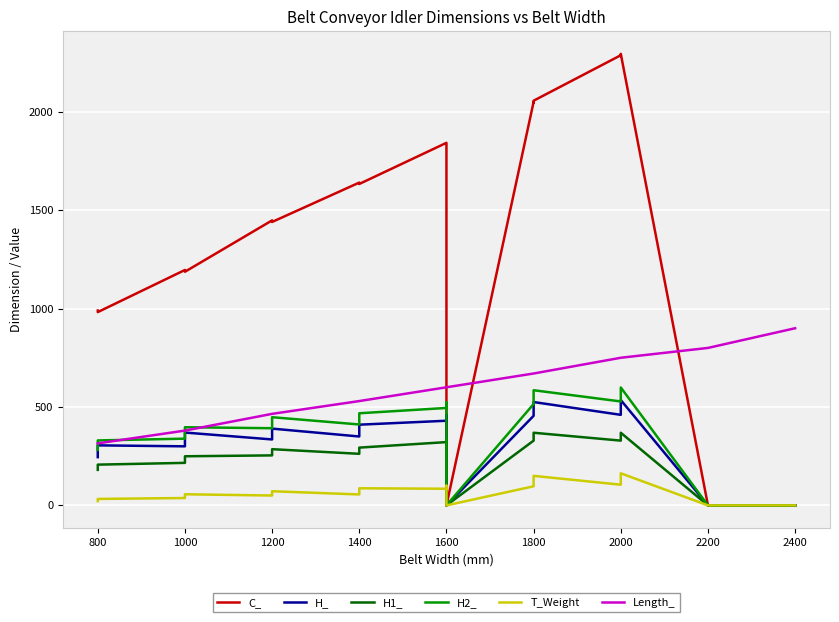

How many categories are shown in the chart?

27